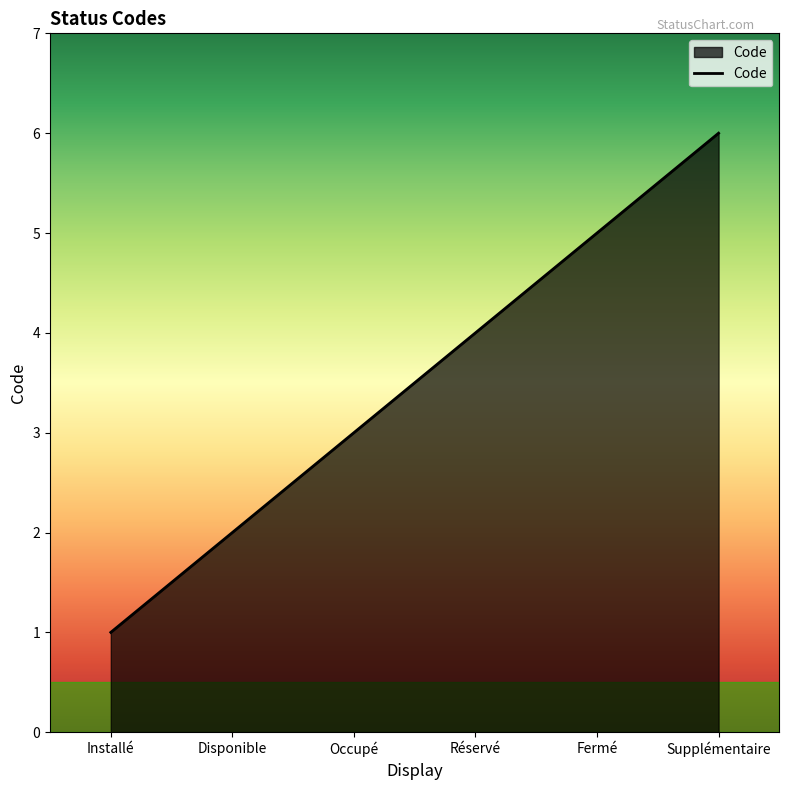

Reading left to right, extract all data points from this chart.

Installé=1	Disponible=2	Occupé=3	Réservé=4	Fermé=5	Supplémentaire=6